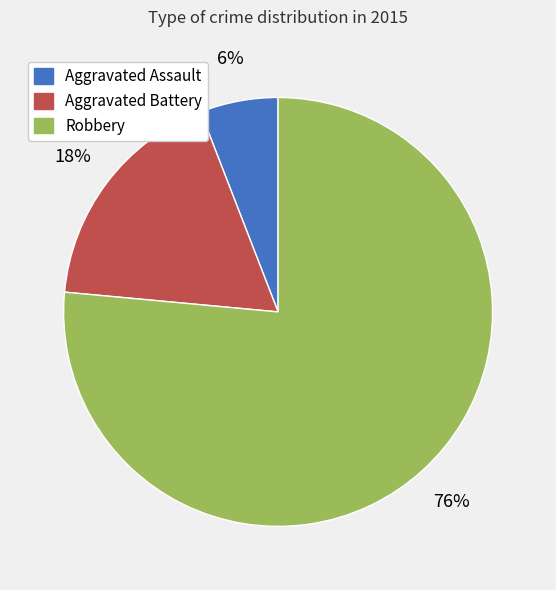

Count the number of slices in the pie.

3